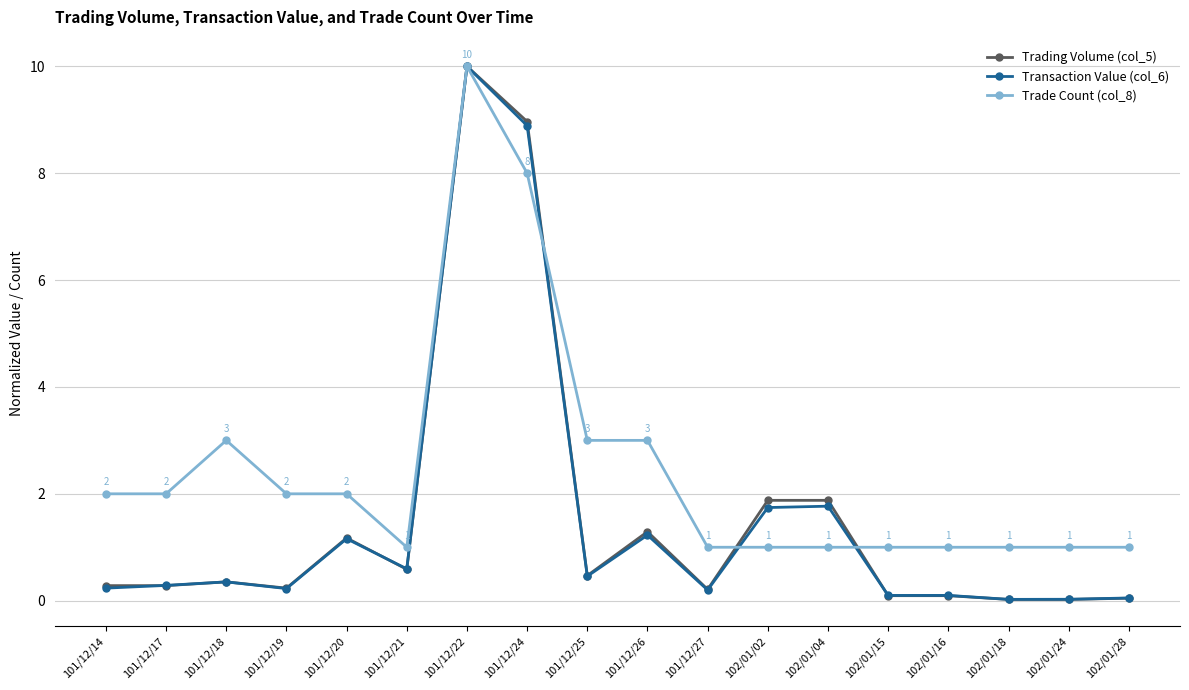

What is the difference between the highest and lowest values at 102/01/04?

0.9